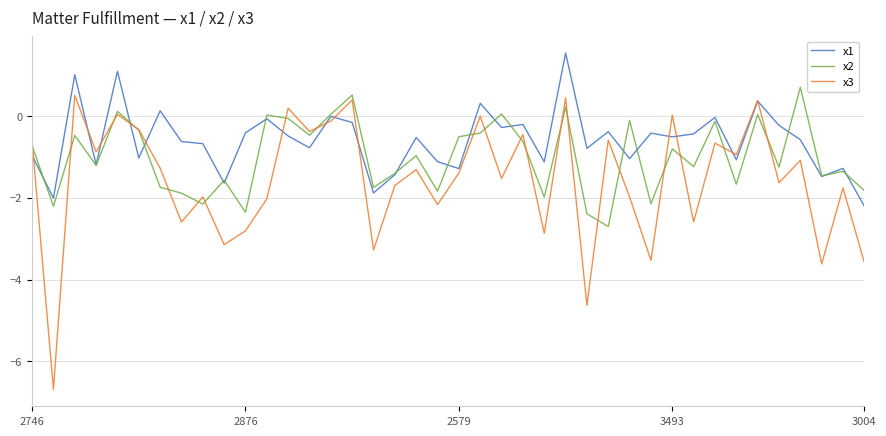

How many lines are shown in the chart?

3